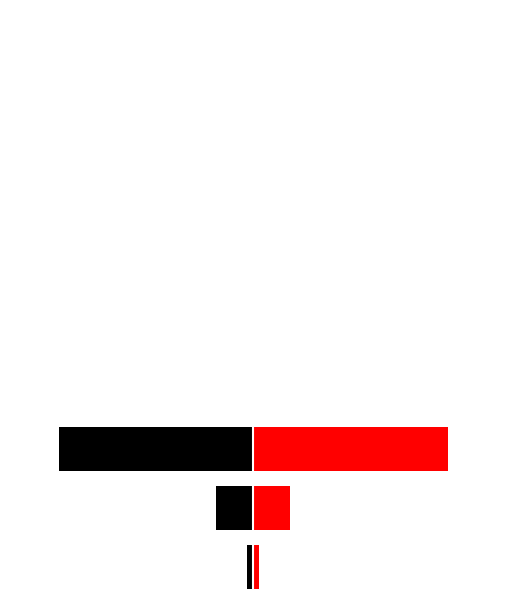

Which series has the widest spread of values?

Black